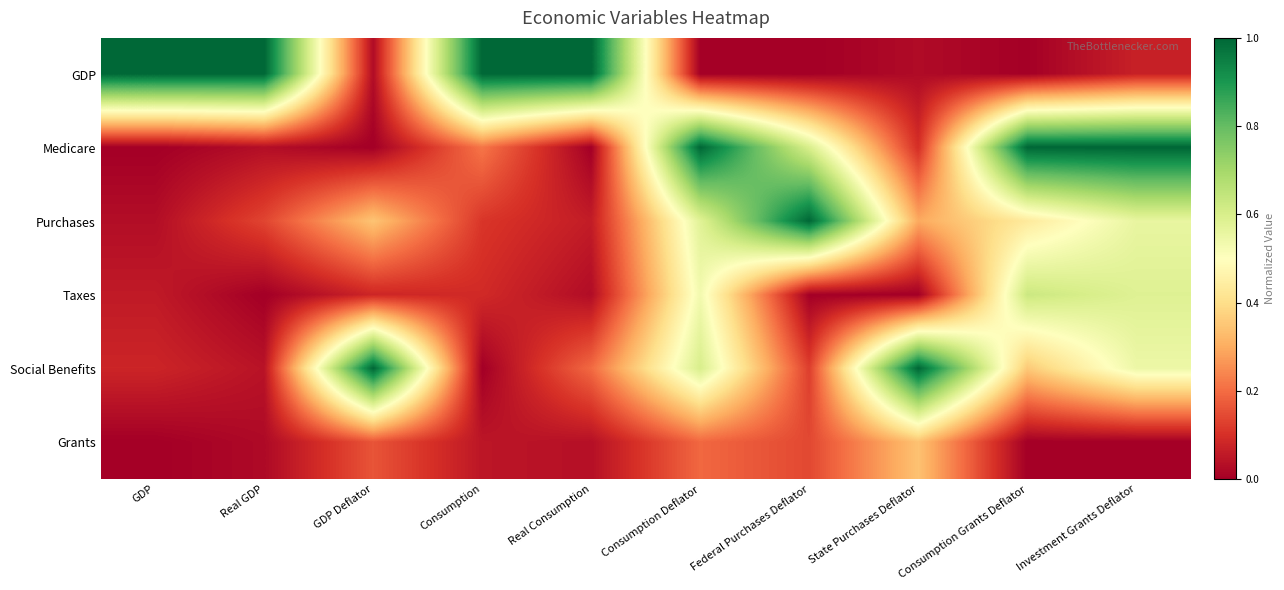

Which has a higher value, Real GDP or Federal Purchases Deflator?

Real GDP